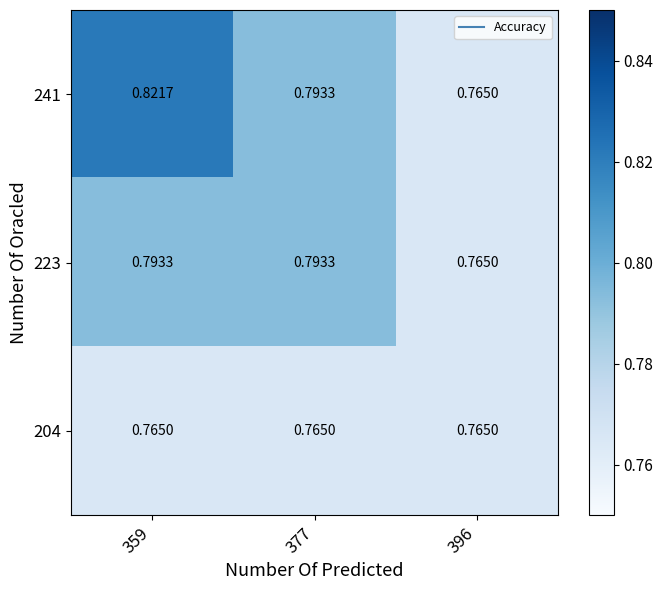

What is the difference between the highest and lowest values at 359?

0.1